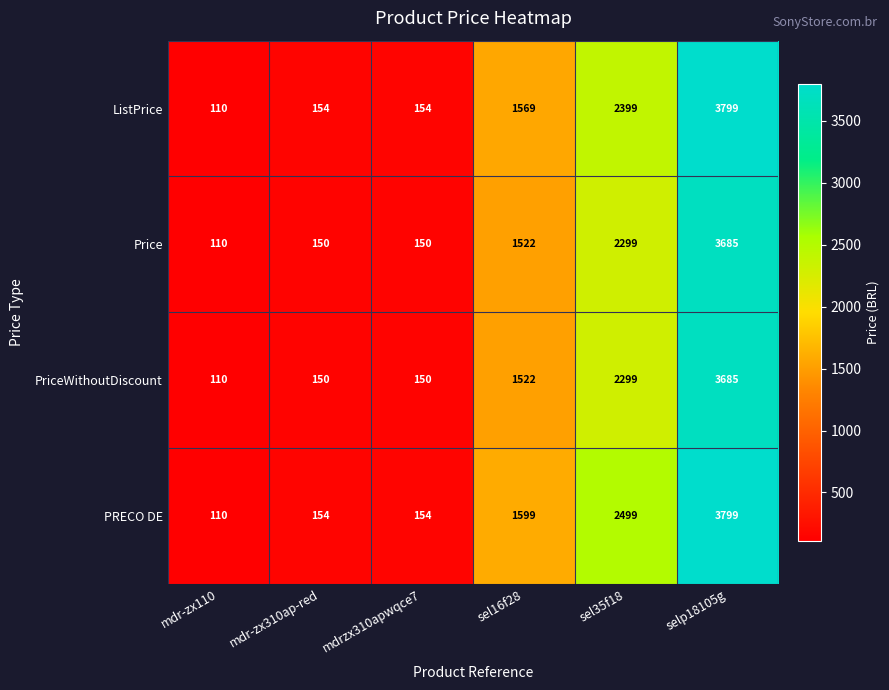

What is the average value of the PRECO DE series?

1386